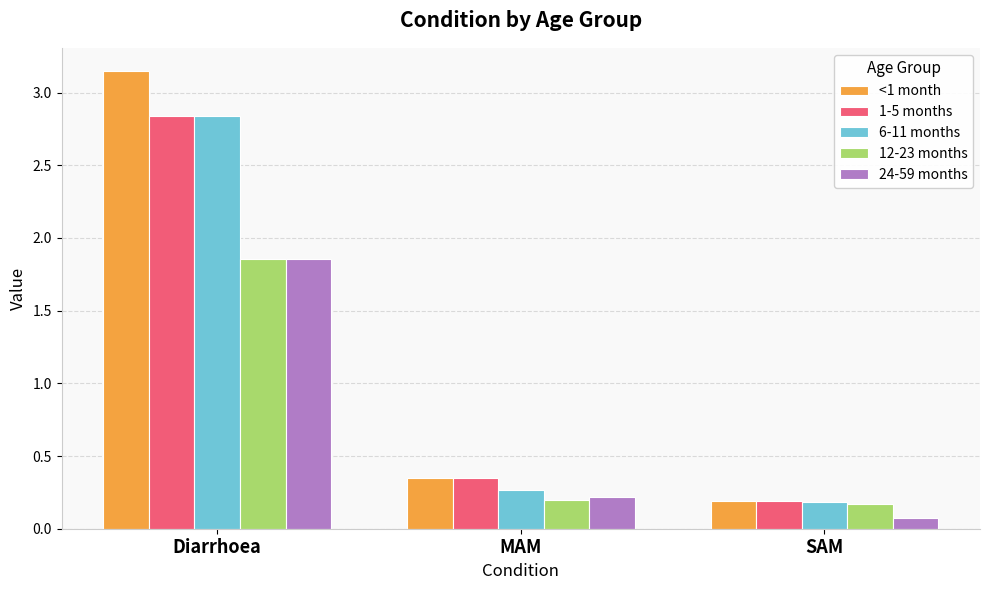

What is the sum of all <1 month values?

3.7